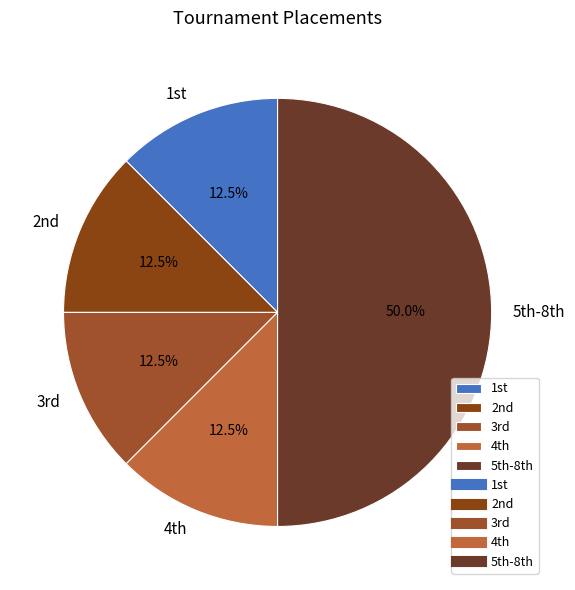

Which slice is the largest?

5th-8th